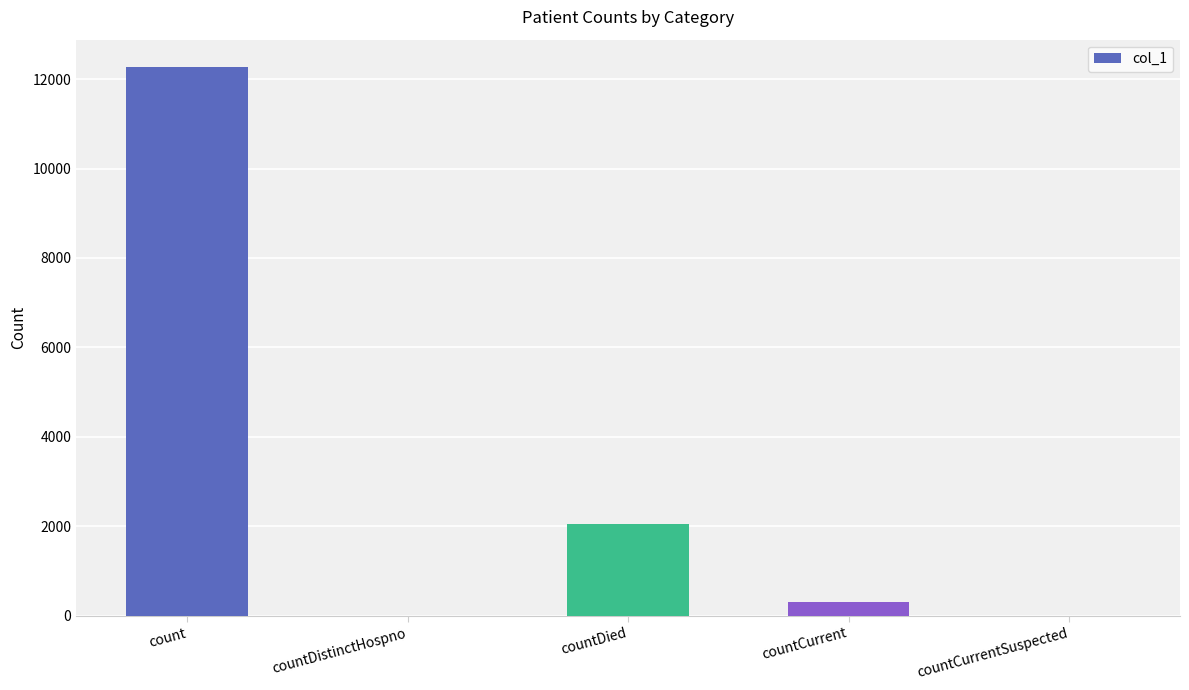

Reading left to right, transcribe all the data shown in this chart.

count=12267	countDistinctHospno=0	countDied=2052	countCurrent=301	countCurrentSuspected=0